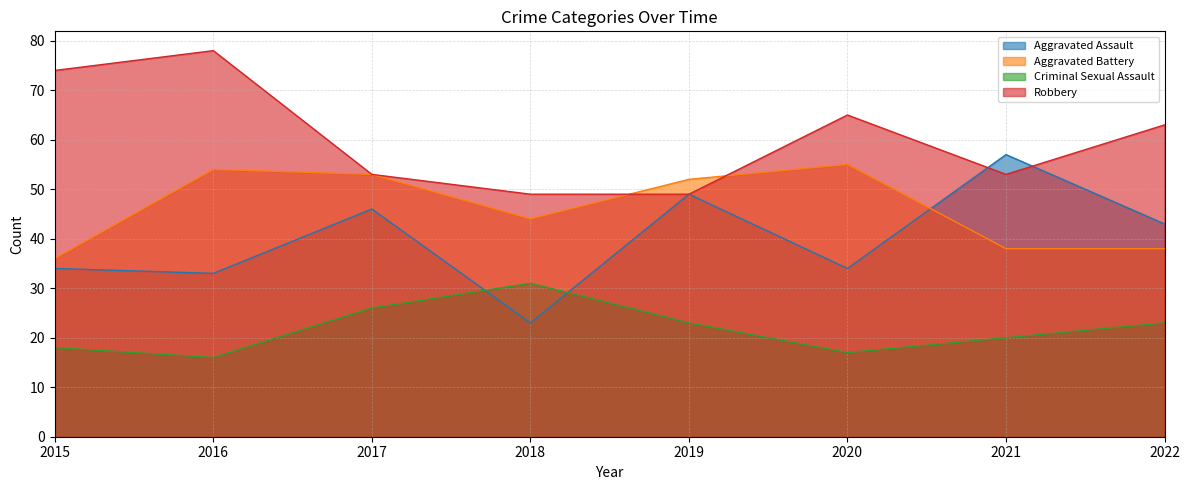

Where is the first local maximum for Aggravated Assault?

2017